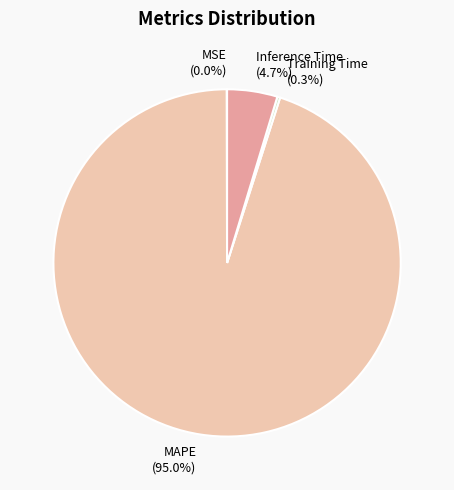

Is MAPE (95.0%) the majority of the pie?

Yes